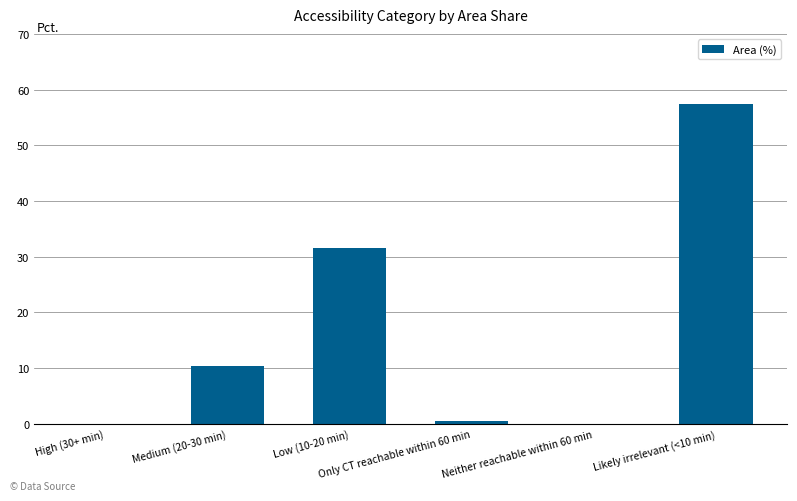

What is the sum of all values?

100.0